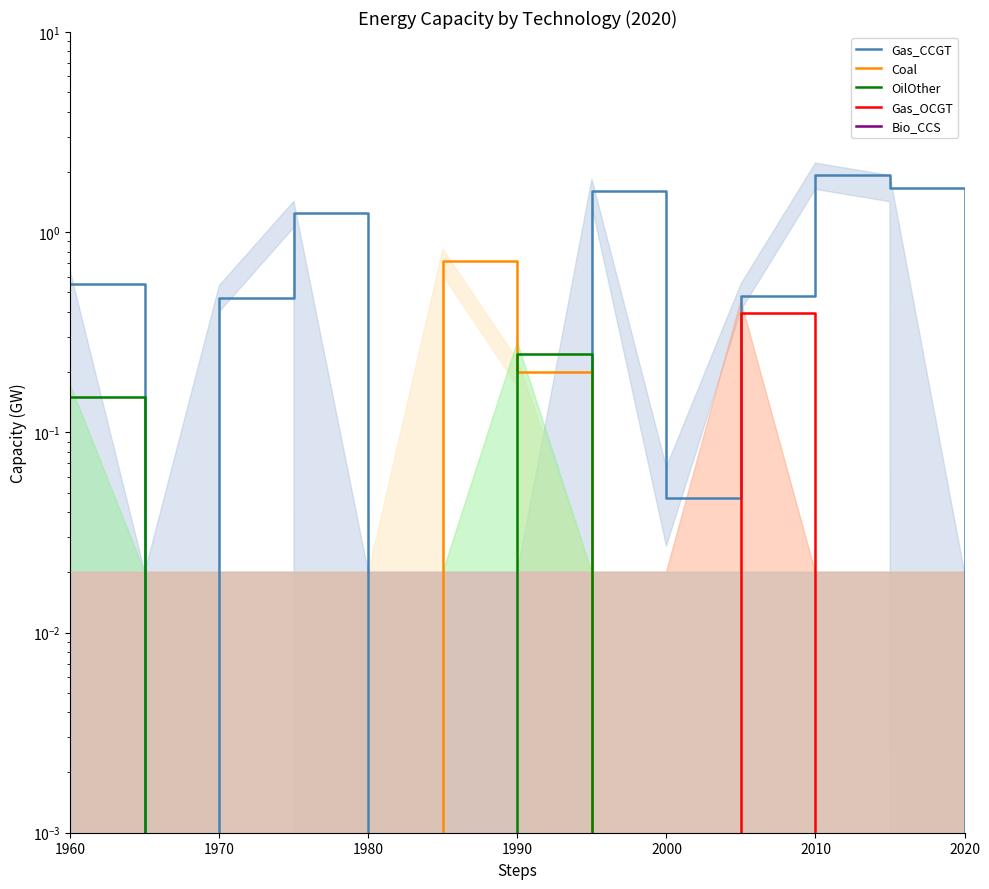

What is the label of the 4th point from the left?

1990